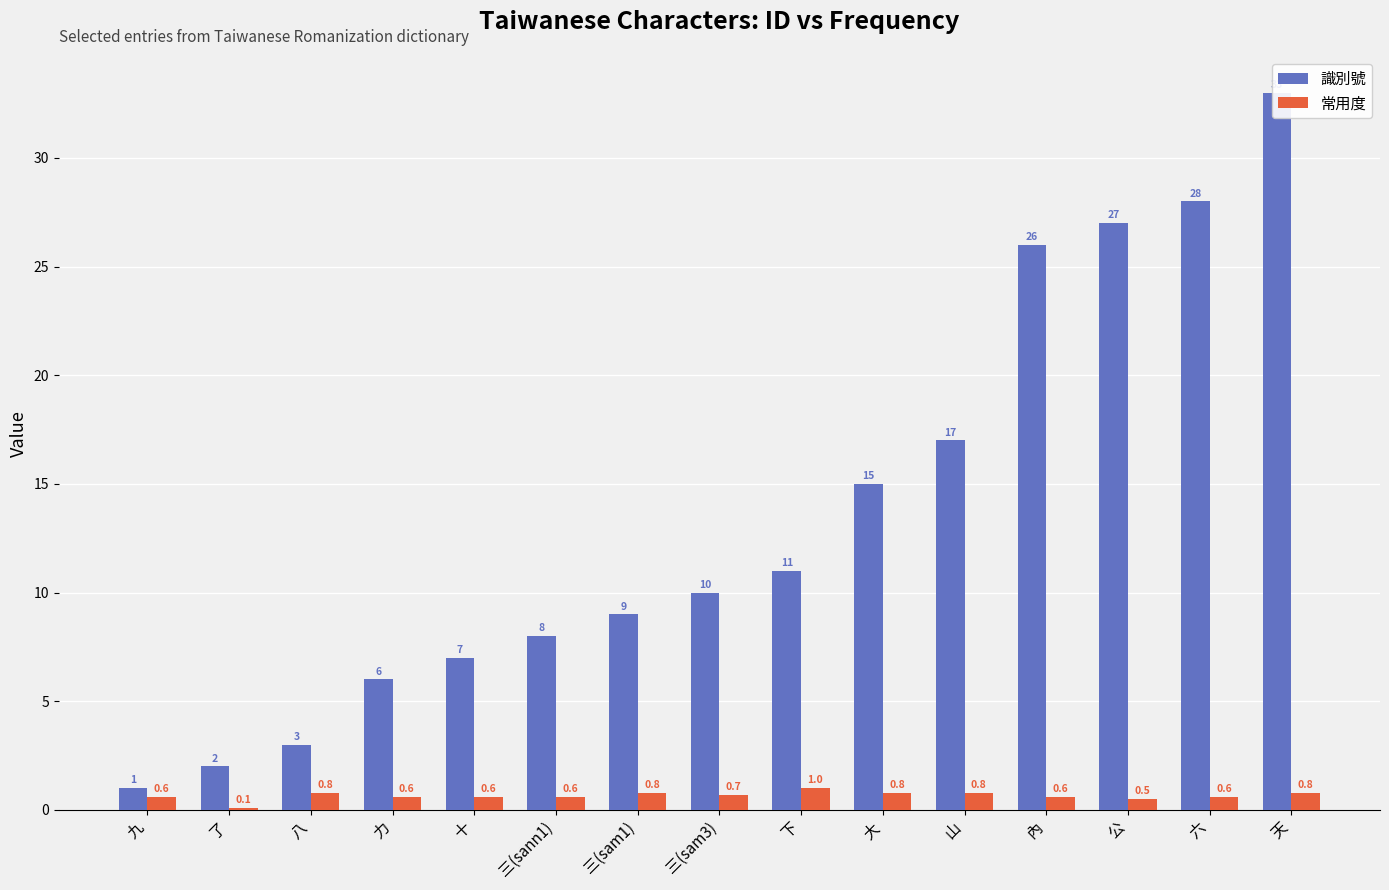

What value does the 常用度 series have at 內?

0.6